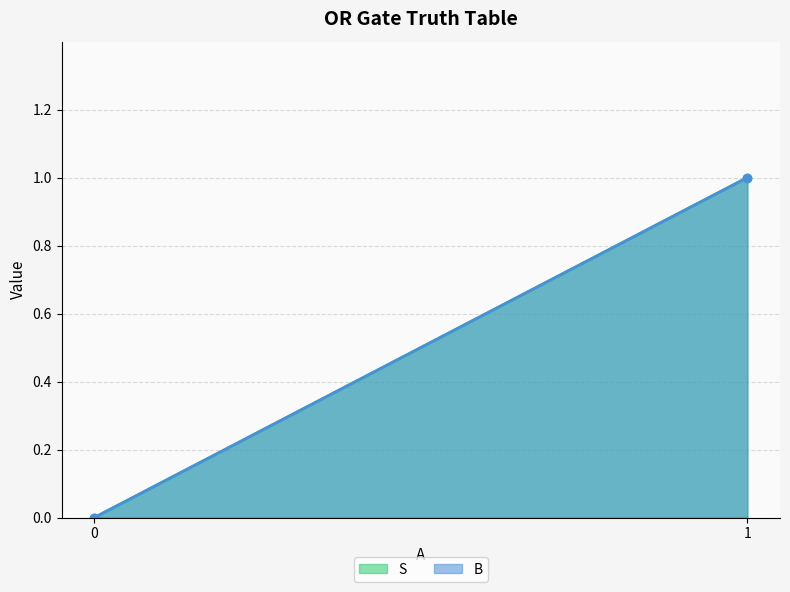

Which series has the largest total across all categories?

B